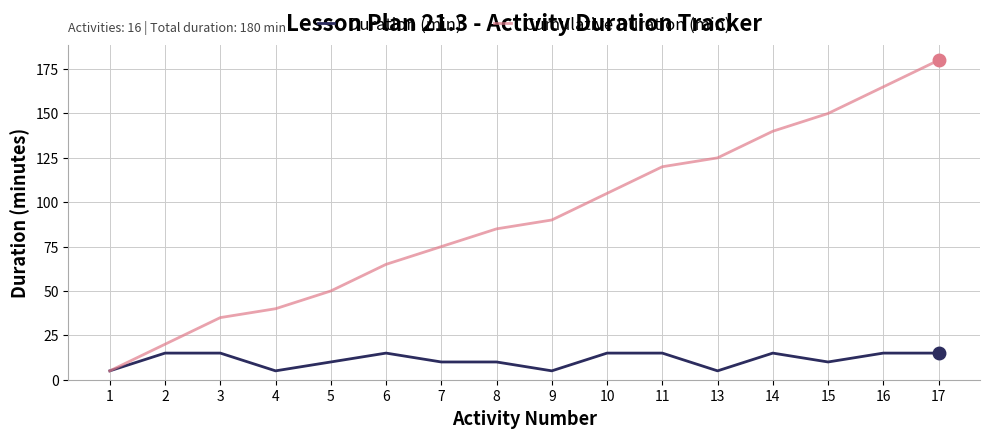

At which category does the chart reach its peak across all series?

17